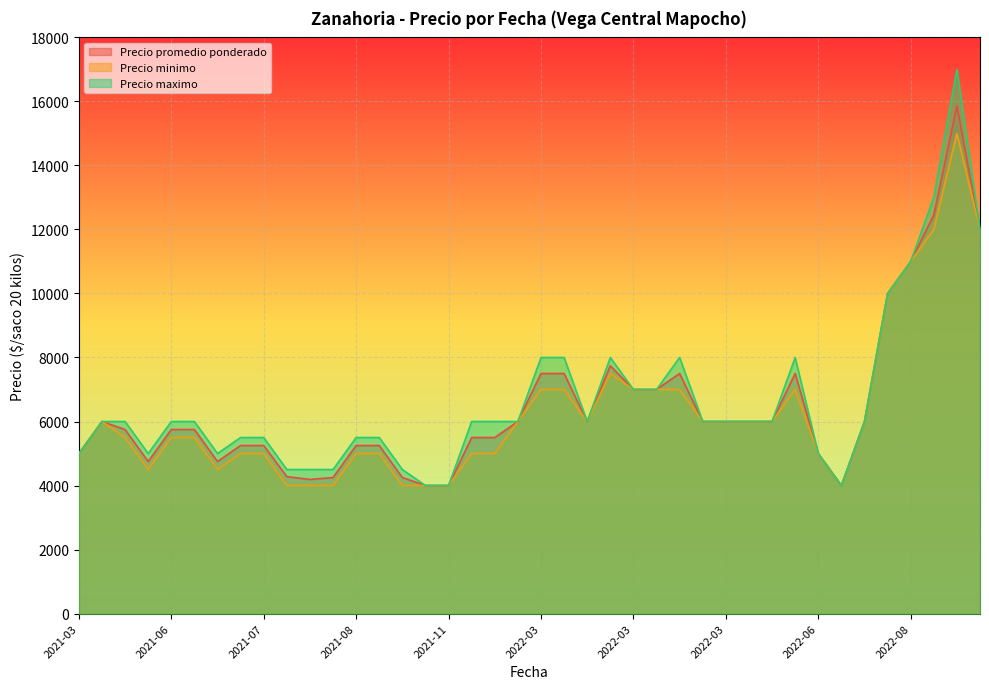

Which category has the lowest value in the Precio maximo series?

2022-06-29